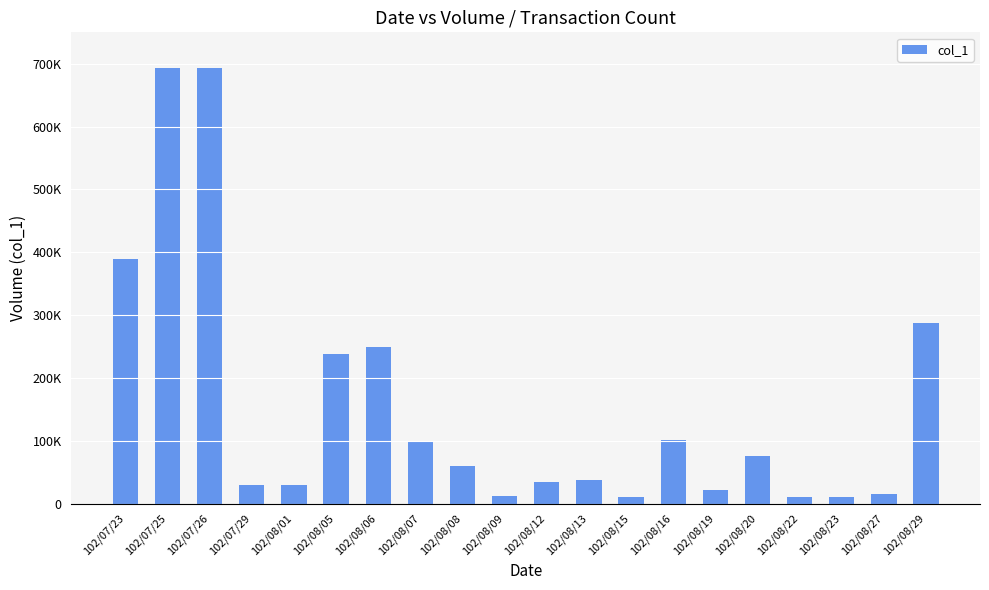

Reading right to left, what are all the values shown in this chart?

102/08/29=287000	102/08/27=15000	102/08/23=10000	102/08/22=10000	102/08/20=76000	102/08/19=21000	102/08/16=101000	102/08/15=10000	102/08/13=38000	102/08/12=35000	102/08/09=12000	102/08/08=60000	102/08/07=99000	102/08/06=249000	102/08/05=238000	102/08/01=30000	102/07/29=30000	102/07/26=693000	102/07/25=693000	102/07/23=389000